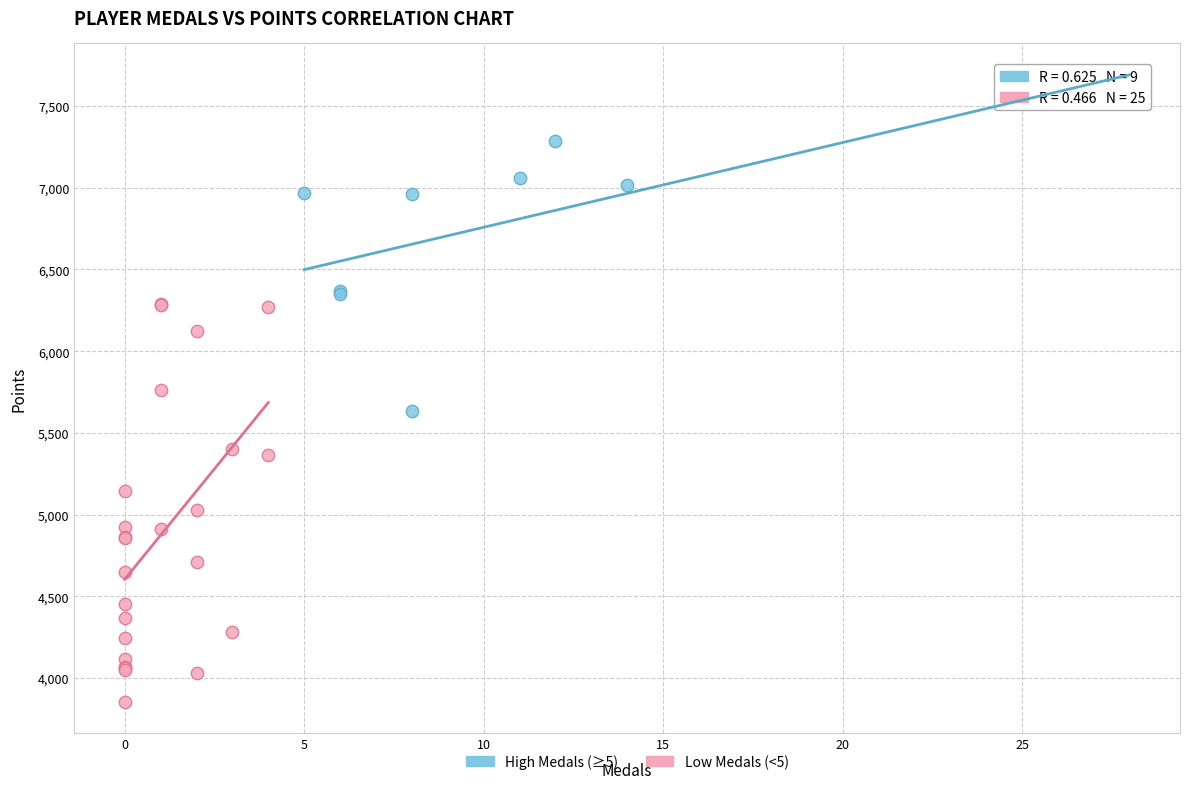

Which series contains the highest Y value?

High Medals (≥5)